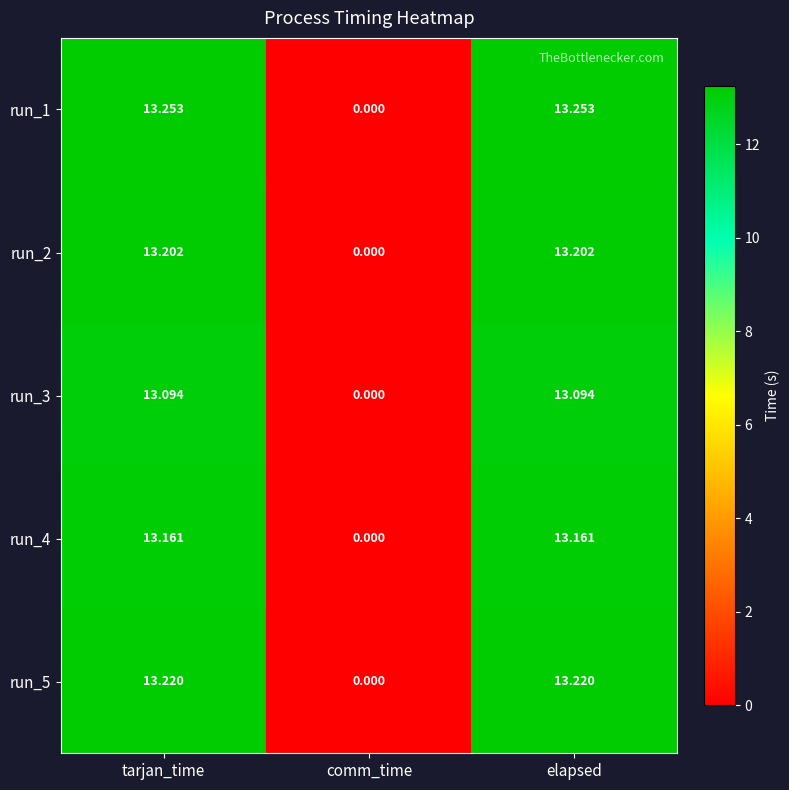

Count the number of data series in this chart.

5